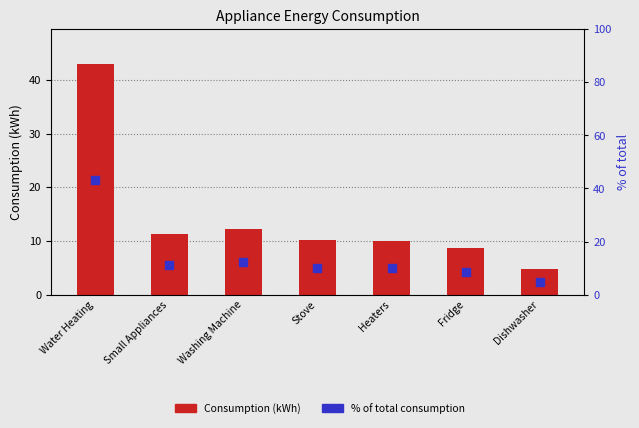

Which series reaches the minimum Y coordinate?

Consumption (kWh)